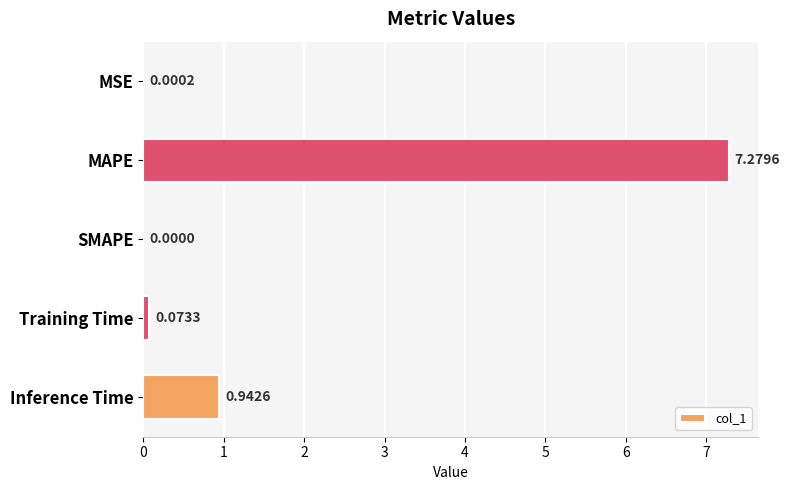

What is the change in value from Training Time to Inference Time?

+0.9